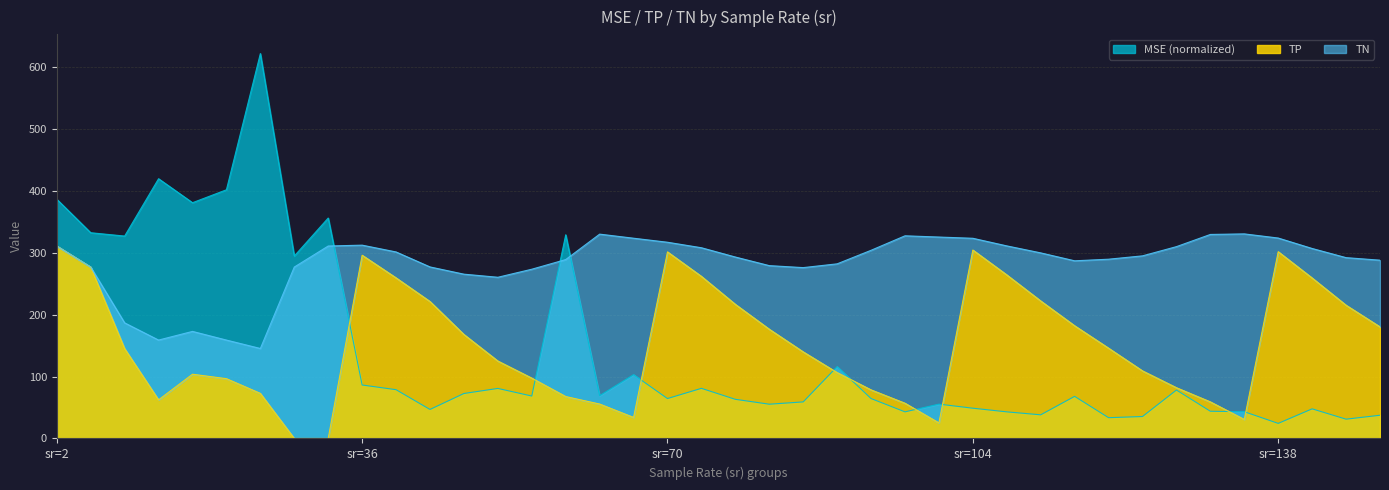

What is the highest value of the TP series?

311.0